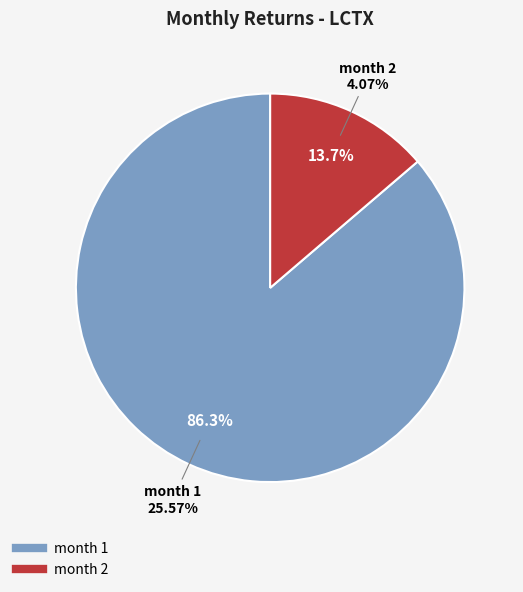

Between 1 and 2, which is larger?

1